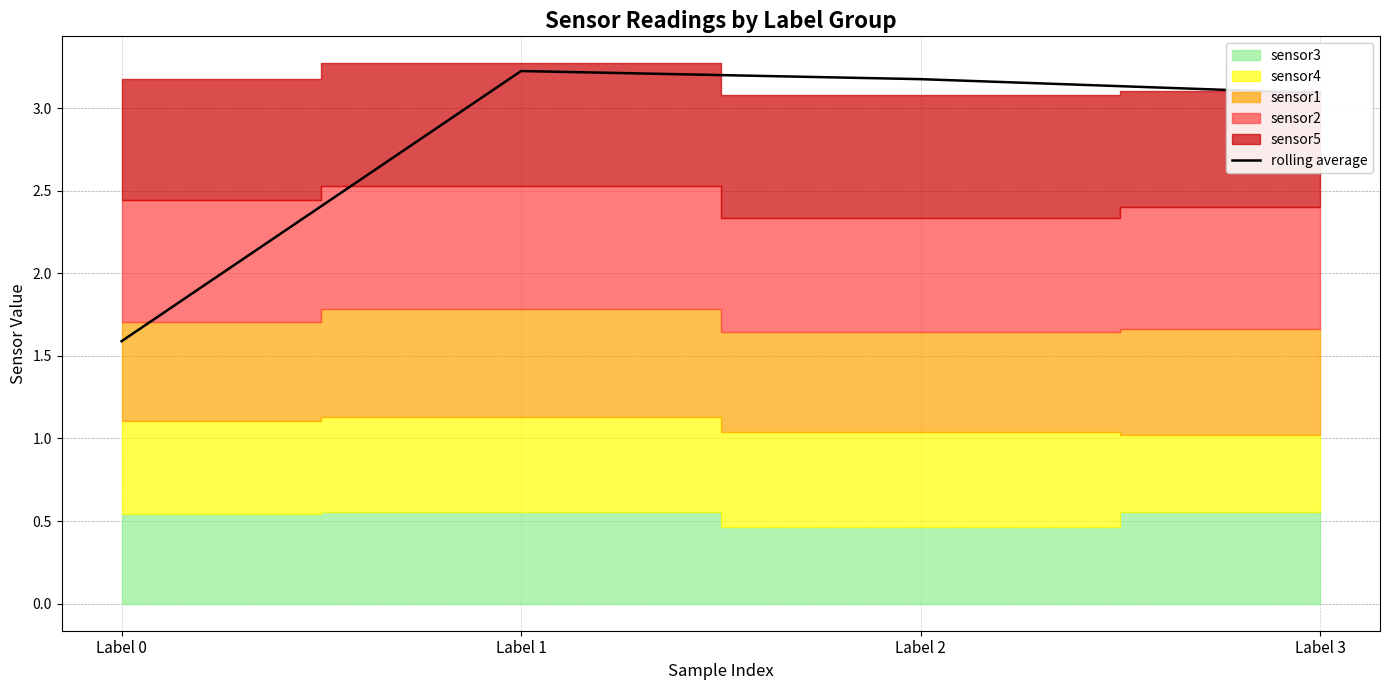

Which label corresponds to the smallest value in the chart?

Label 0